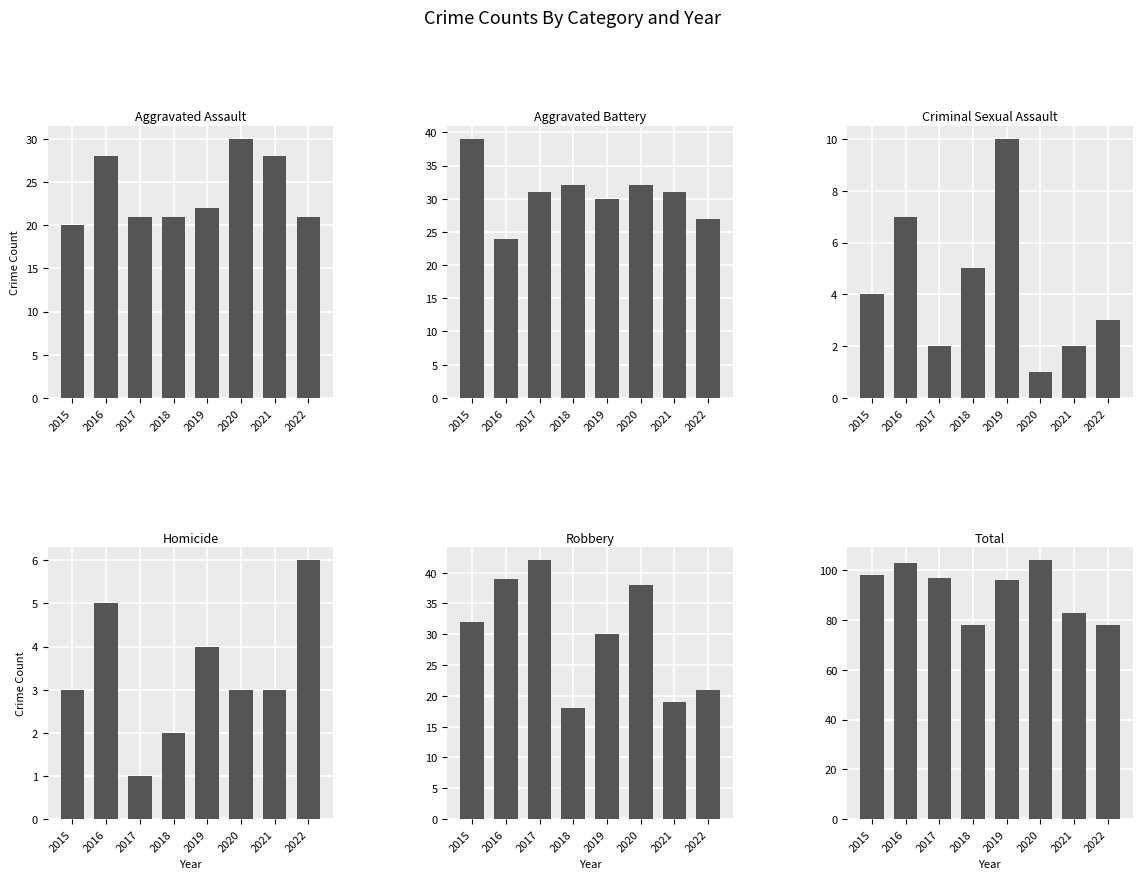

Reading left to right, list all the values displayed in this chart.

Aggravated Assault: 20	28	21	21	22	30	28	21
Aggravated Battery: 39	24	31	32	30	32	31	27
Criminal Sexual Assault: 4	7	2	5	10	1	2	3
Homicide: 3	5	1	2	4	3	3	6
Robbery: 32	39	42	18	30	38	19	21
Total: 98	103	97	78	96	104	83	78